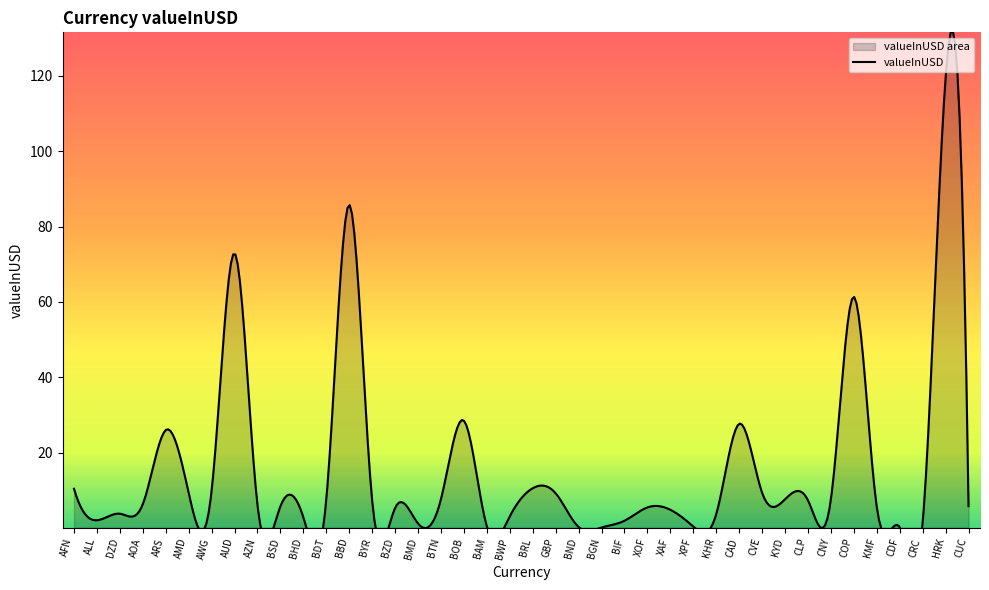

At which category does the data reach its first local peak?

ARS